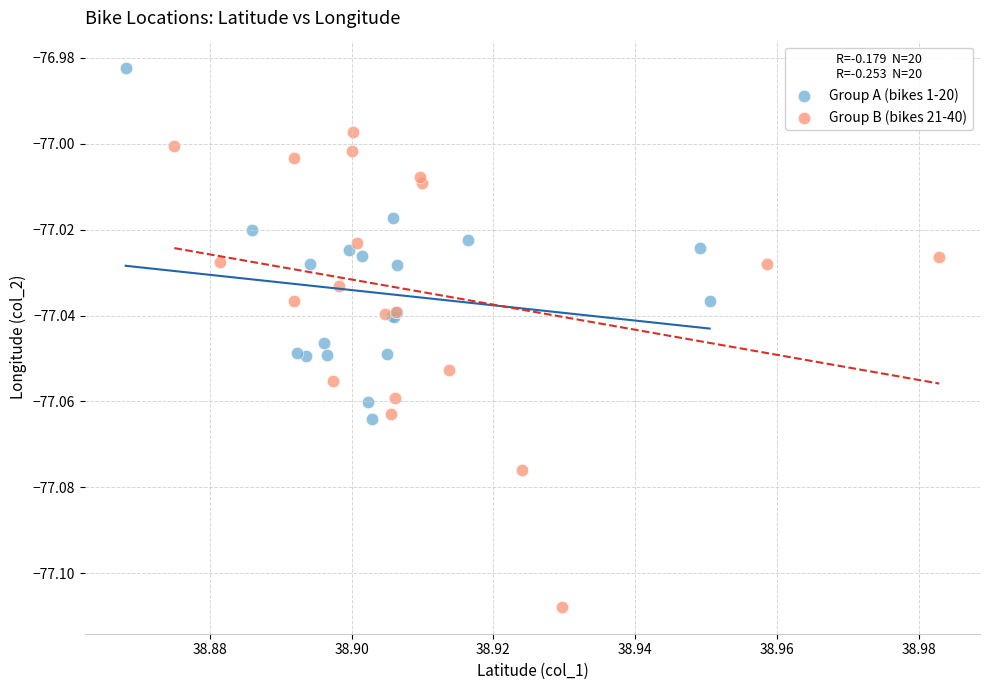

Which series reaches the minimum Y coordinate?

Group B (bikes 21-40)